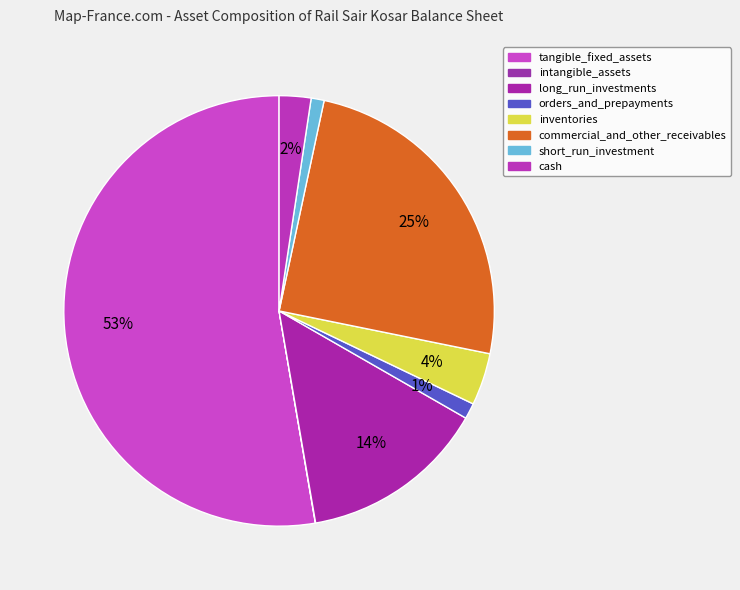

What portion of the pie excludes short_run_investment?

99.0%